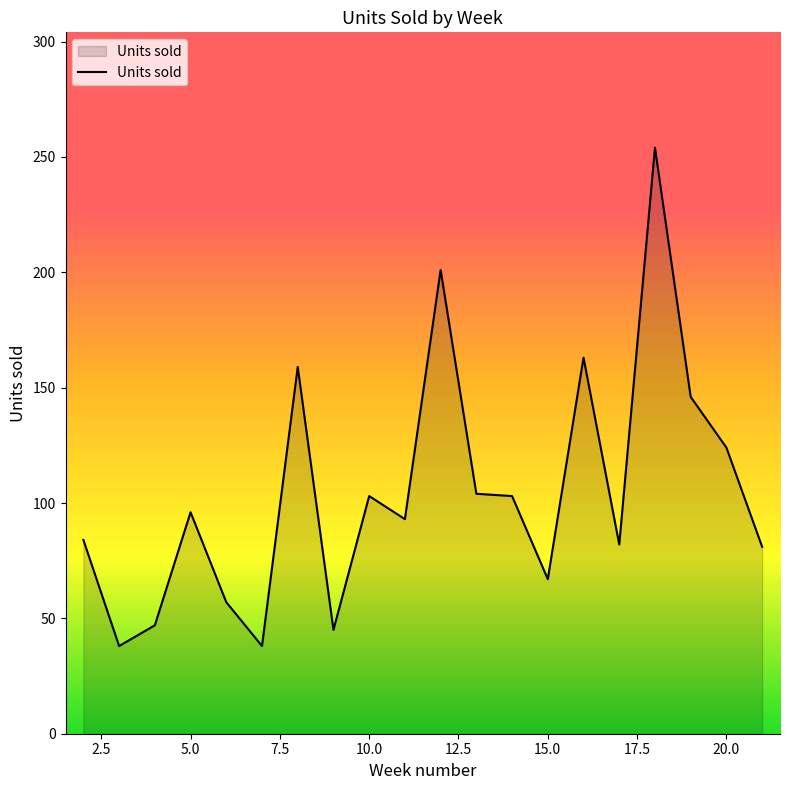

What is the difference between the maximum and minimum values?

216